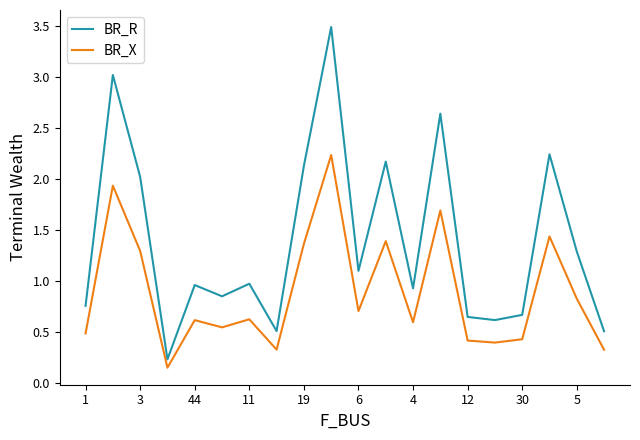

Does the chart display data point markers on the line(s)?

No